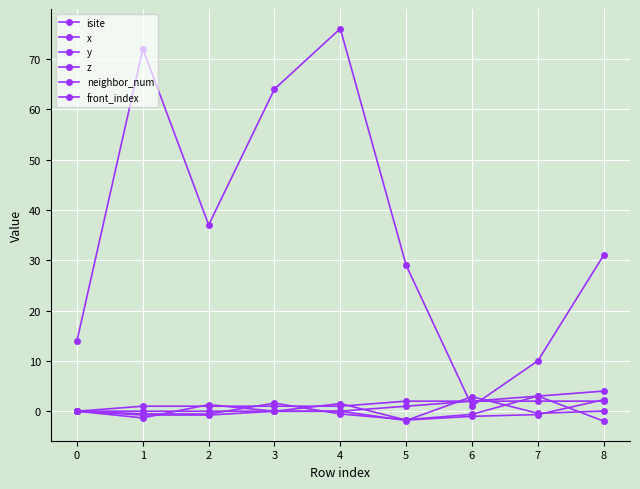

Which label corresponds to the largest value in the chart?

4